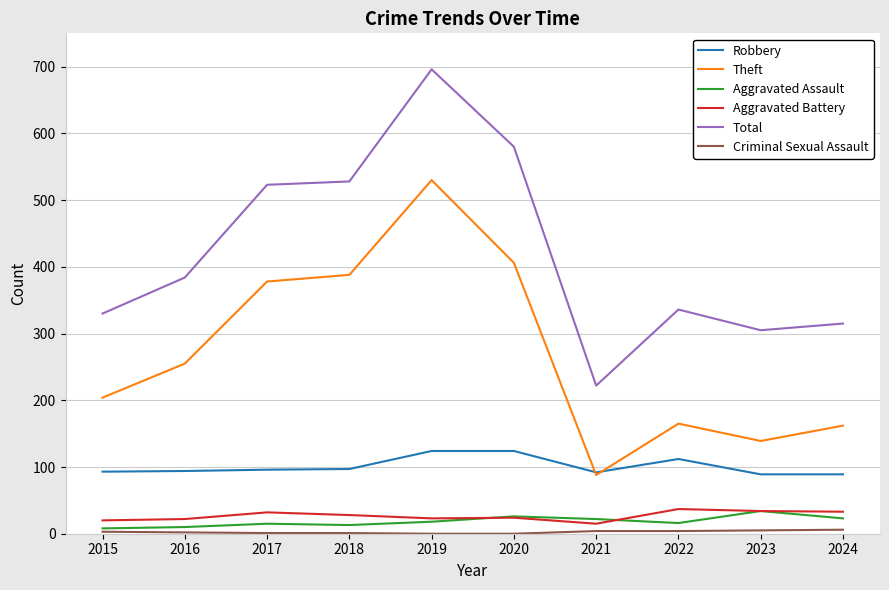

Is the value of Aggravated Assault at 2023 greater than the value of Total at 2018?

No